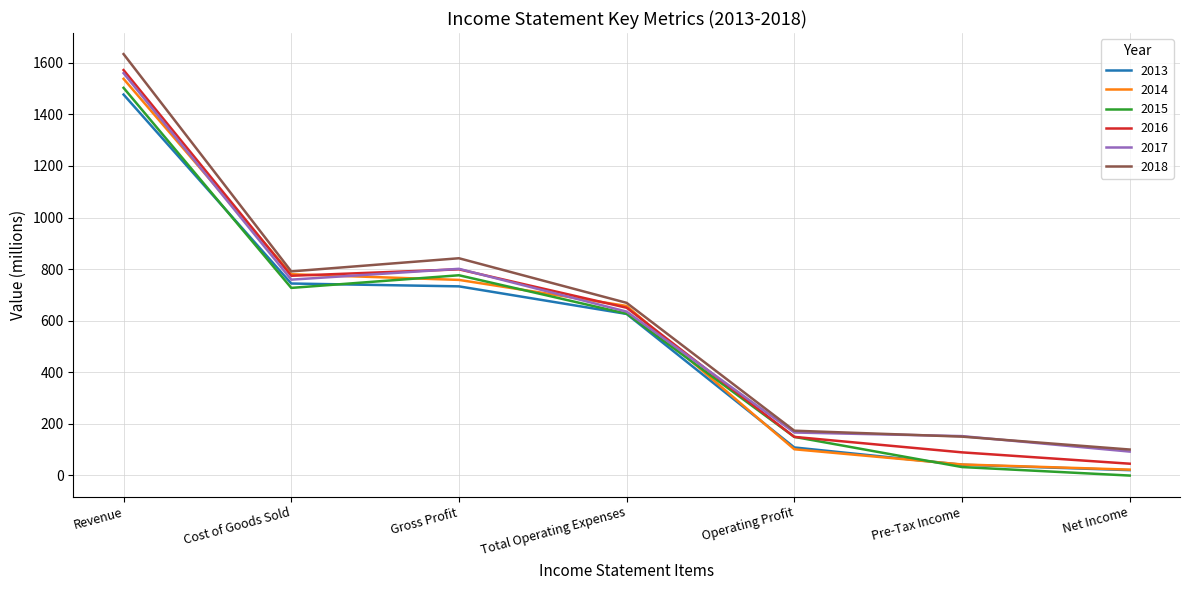

What is the difference between the highest and lowest values at Operating Profit?

72